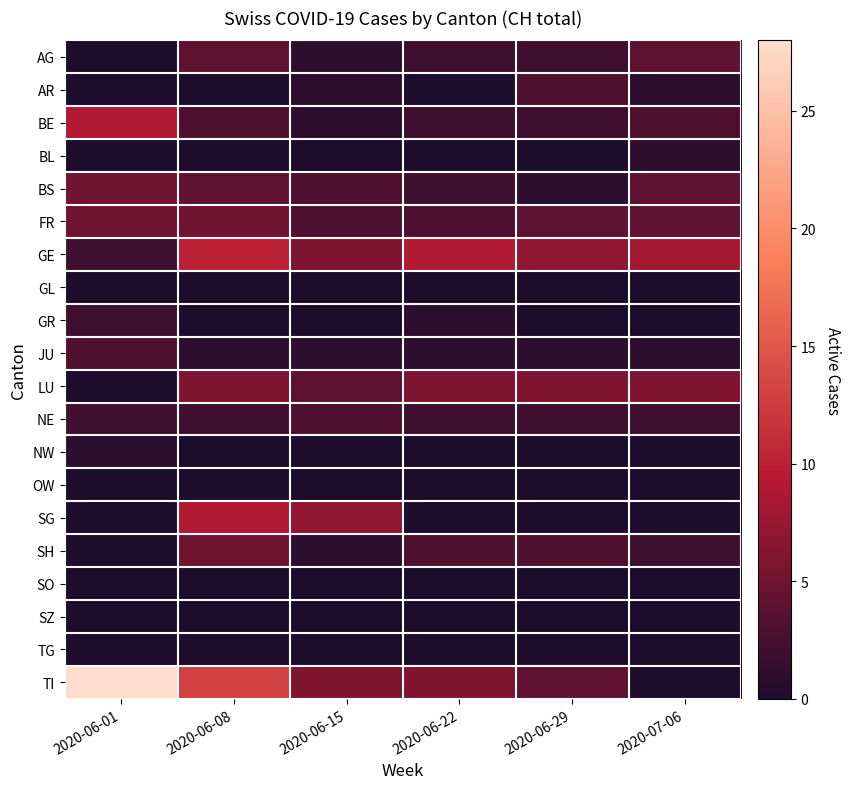

Reading left to right, transcribe all the data shown in this chart.

AG: 2020-06-01=0	2020-06-08=4	2020-06-15=1	2020-06-22=2	2020-06-29=2	2020-07-06=4
AR: 2020-06-01=0	2020-06-08=0	2020-06-15=1	2020-06-22=0	2020-06-29=3	2020-07-06=1
BE: 2020-06-01=9	2020-06-08=3	2020-06-15=1	2020-06-22=2	2020-06-29=2	2020-07-06=3
BL: 2020-06-01=0	2020-06-08=0	2020-06-15=0	2020-06-22=0	2020-06-29=0	2020-07-06=1
BS: 2020-06-01=5	2020-06-08=4	2020-06-15=3	2020-06-22=2	2020-06-29=1	2020-07-06=4
FR: 2020-06-01=5	2020-06-08=5	2020-06-15=3	2020-06-22=3	2020-06-29=4	2020-07-06=4
GE: 2020-06-01=2	2020-06-08=10	2020-06-15=6	2020-06-22=9	2020-06-29=7	2020-07-06=8
GL: 2020-06-01=0	2020-06-08=0	2020-06-15=0	2020-06-22=0	2020-06-29=0	2020-07-06=0
GR: 2020-06-01=2	2020-06-08=0	2020-06-15=0	2020-06-22=1	2020-06-29=0	2020-07-06=0
JU: 2020-06-01=3	2020-06-08=1	2020-06-15=1	2020-06-22=1	2020-06-29=1	2020-07-06=1
LU: 2020-06-01=0	2020-06-08=6	2020-06-15=4	2020-06-22=6	2020-06-29=6	2020-07-06=6
NE: 2020-06-01=2	2020-06-08=2	2020-06-15=3	2020-06-22=2	2020-06-29=2	2020-07-06=2
NW: 2020-06-01=1	2020-06-08=0	2020-06-15=0	2020-06-22=0	2020-06-29=0	2020-07-06=0
OW: 2020-06-01=0	2020-06-08=0	2020-06-15=0	2020-06-22=0	2020-06-29=0	2020-07-06=0
SG: 2020-06-01=0	2020-06-08=9	2020-06-15=7	2020-06-22=0	2020-06-29=0	2020-07-06=0
SH: 2020-06-01=0	2020-06-08=5	2020-06-15=1	2020-06-22=3	2020-06-29=3	2020-07-06=2
SO: 2020-06-01=0	2020-06-08=0	2020-06-15=0	2020-06-22=0	2020-06-29=0	2020-07-06=0
SZ: 2020-06-01=0	2020-06-08=0	2020-06-15=0	2020-06-22=0	2020-06-29=0	2020-07-06=0
TG: 2020-06-01=0	2020-06-08=0	2020-06-15=0	2020-06-22=0	2020-06-29=0	2020-07-06=0
TI: 2020-06-01=28	2020-06-08=13	2020-06-15=6	2020-06-22=6	2020-06-29=4	2020-07-06=0